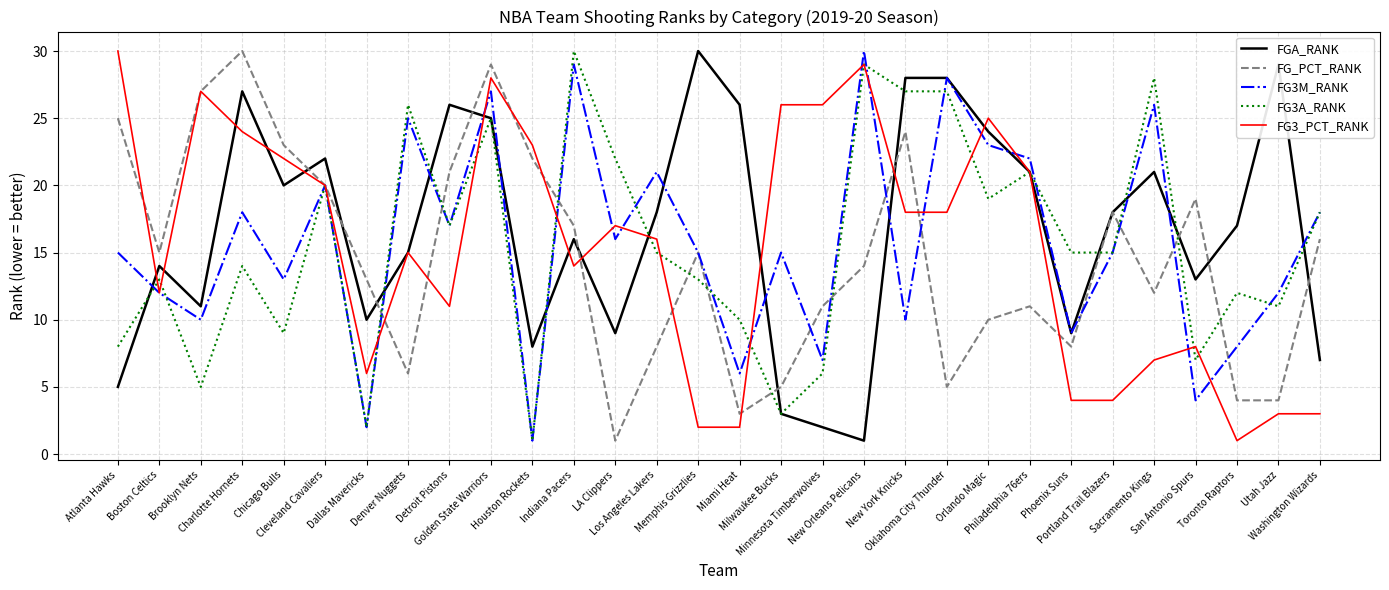

What is the maximum value shown in the chart?

30